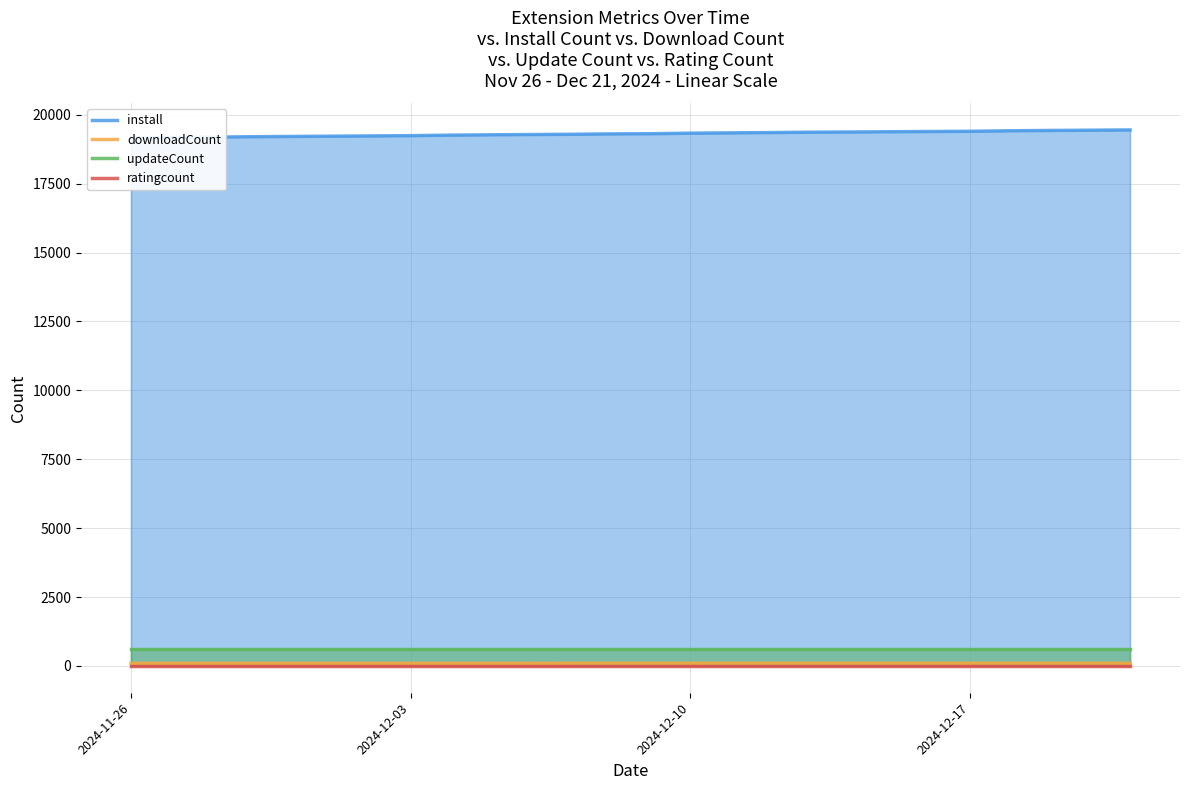

True or false: updateCount has more than 2 interior local peaks.

False